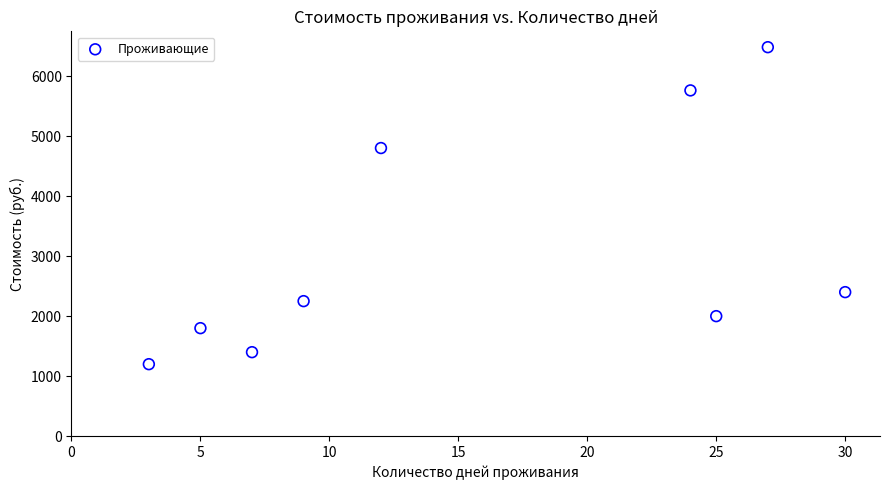

What is the range of Y values (max minus min)?

5280